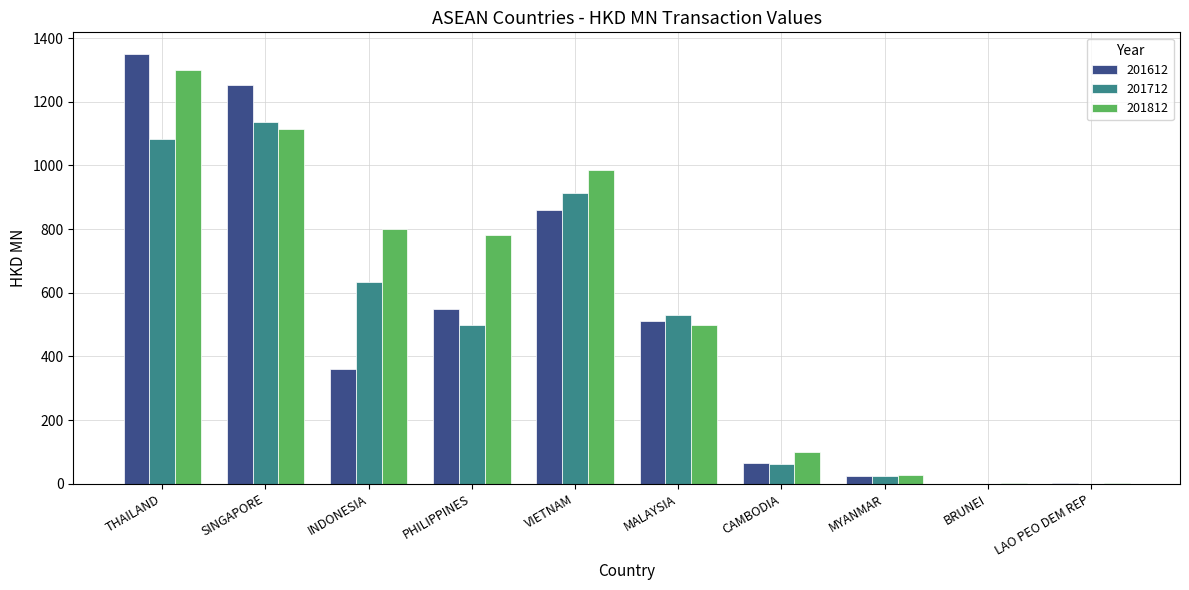

Which category has the highest value in the 201612 series?

THAILAND